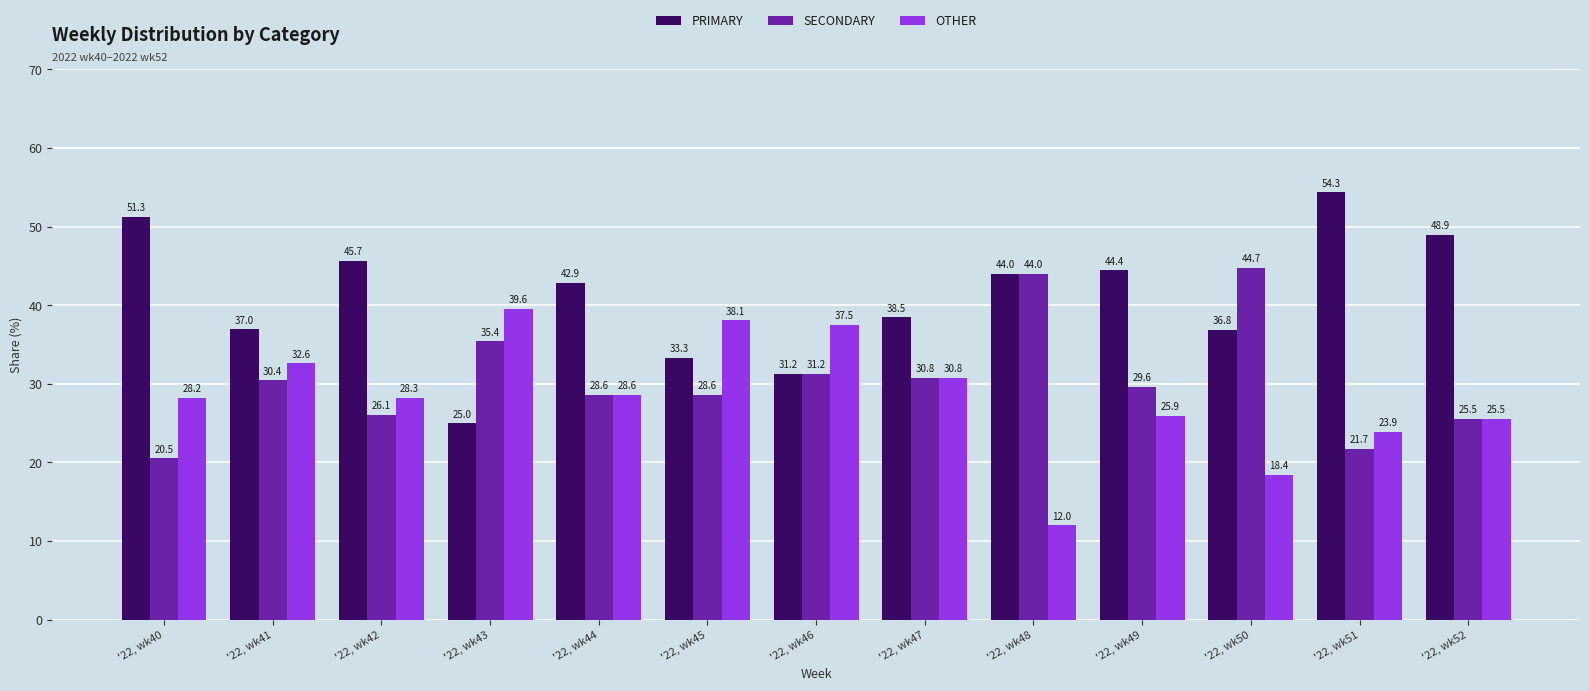

What is the value of the OTHER bar at the 3rd from the left?

28.3